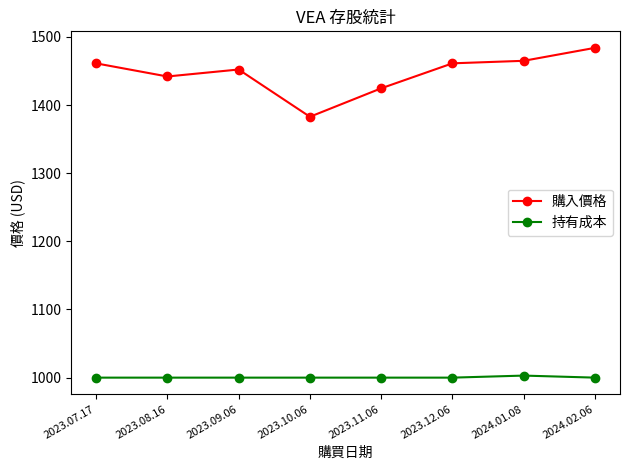

The value of 購入價格 at 2024.01.08 is 1464.9. True or false?

True